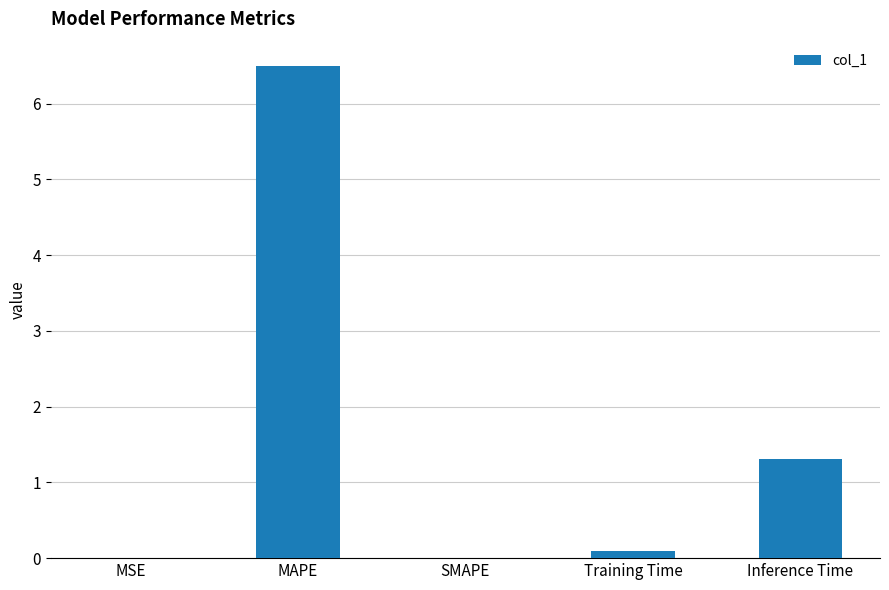

True or false: the data shows 1.3 at Inference Time.

True